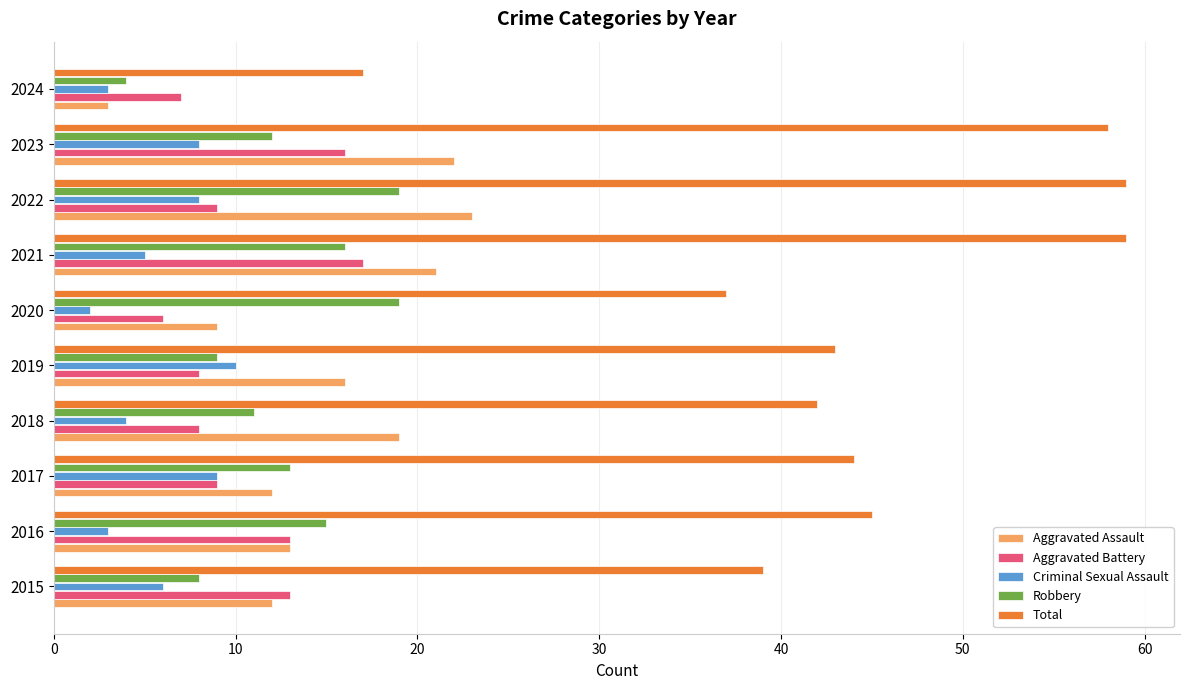

Rank the series at 2020 from lowest to highest value.

Criminal Sexual Assault, Aggravated Battery, Aggravated Assault, Robbery, Total